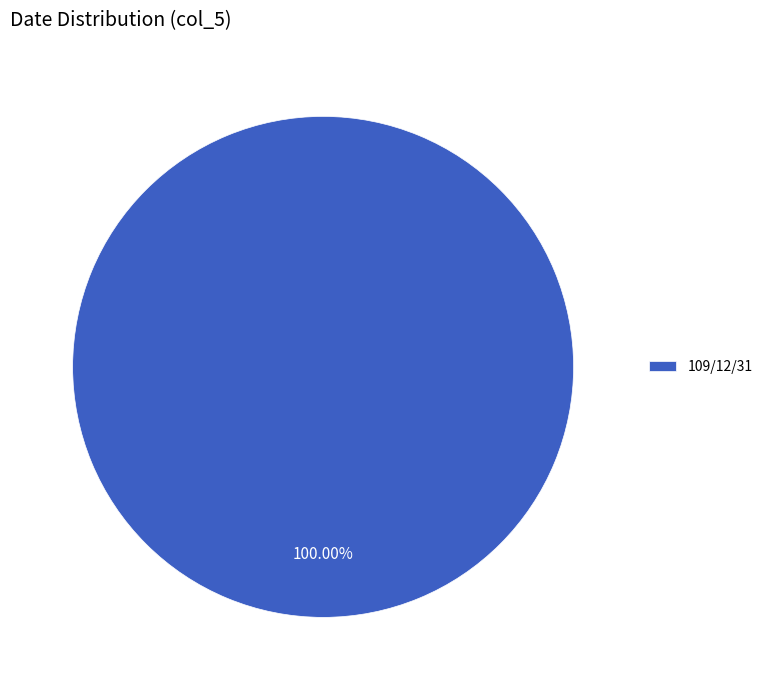

Rank the categories by value from highest to lowest.

109/12/31